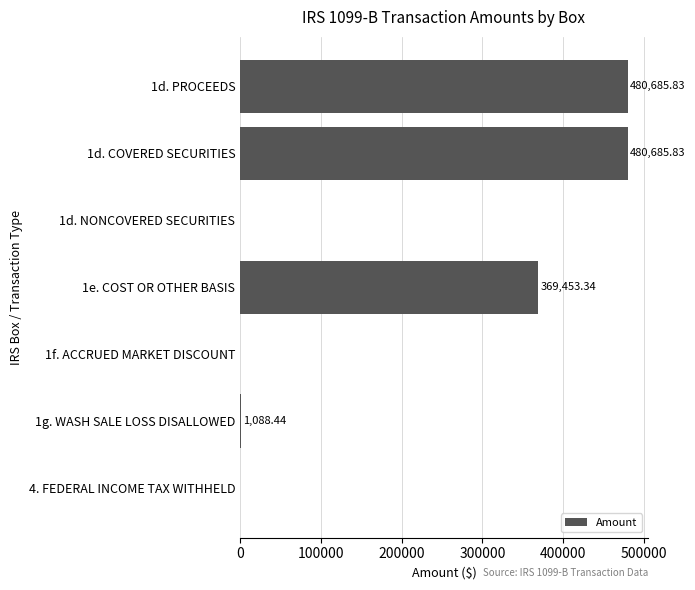

Are the bars grouped side by side (vs. stacked)?

No